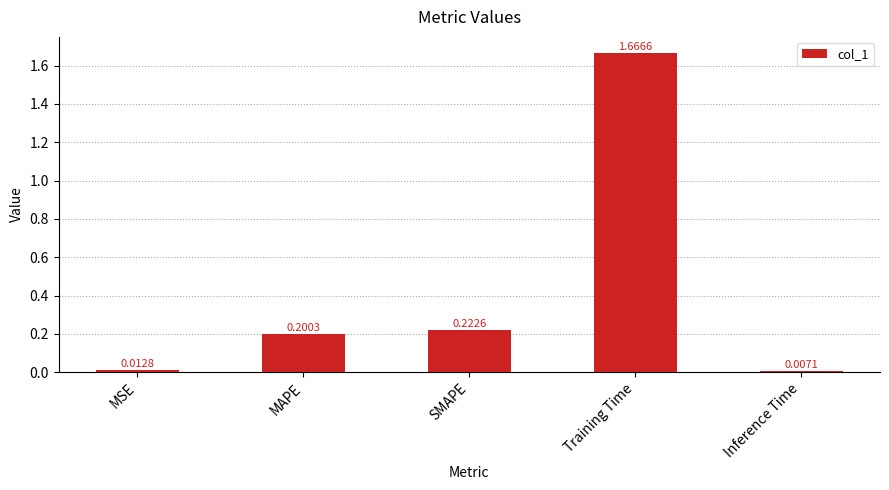

What is the difference between the values at Training Time and SMAPE?

1.4